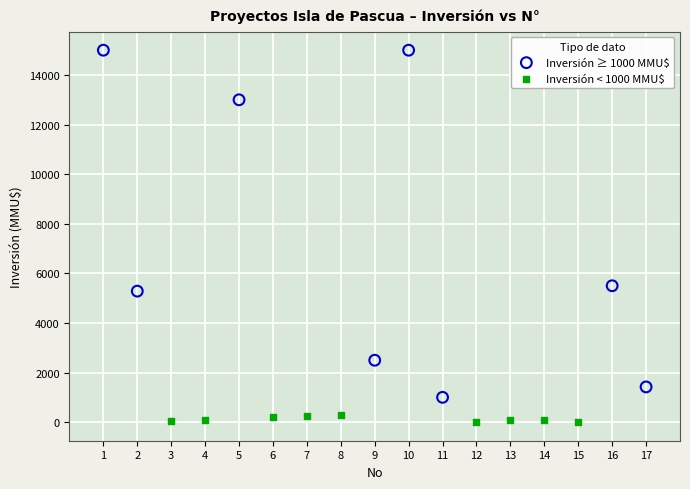

Which series reaches the maximum Y coordinate?

Inversión ≥ 1000 MMU$